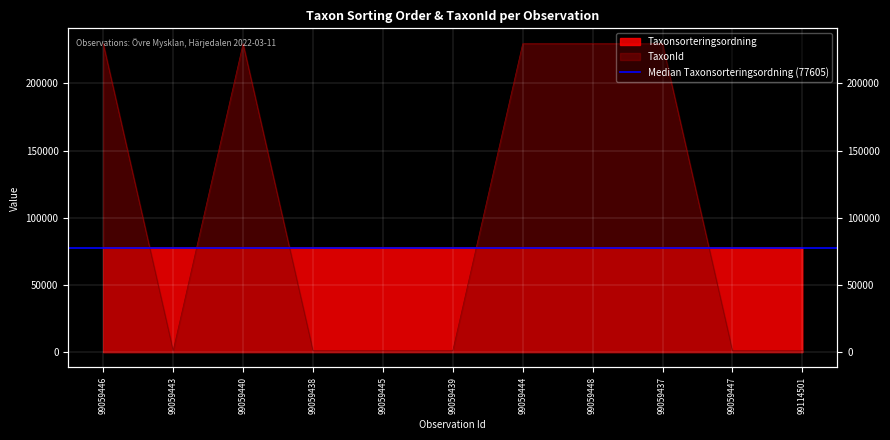

What is the total value across all series at 99059439?

78572